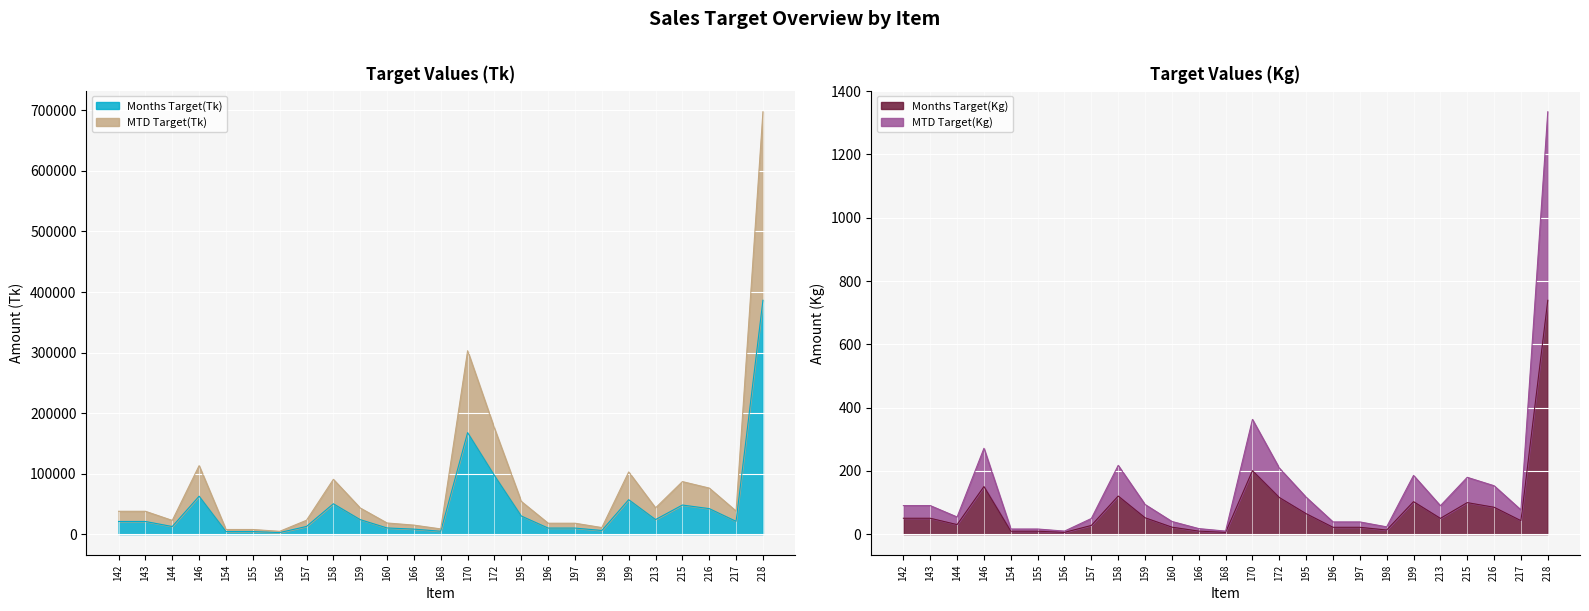

How many lines are shown in the chart?

4